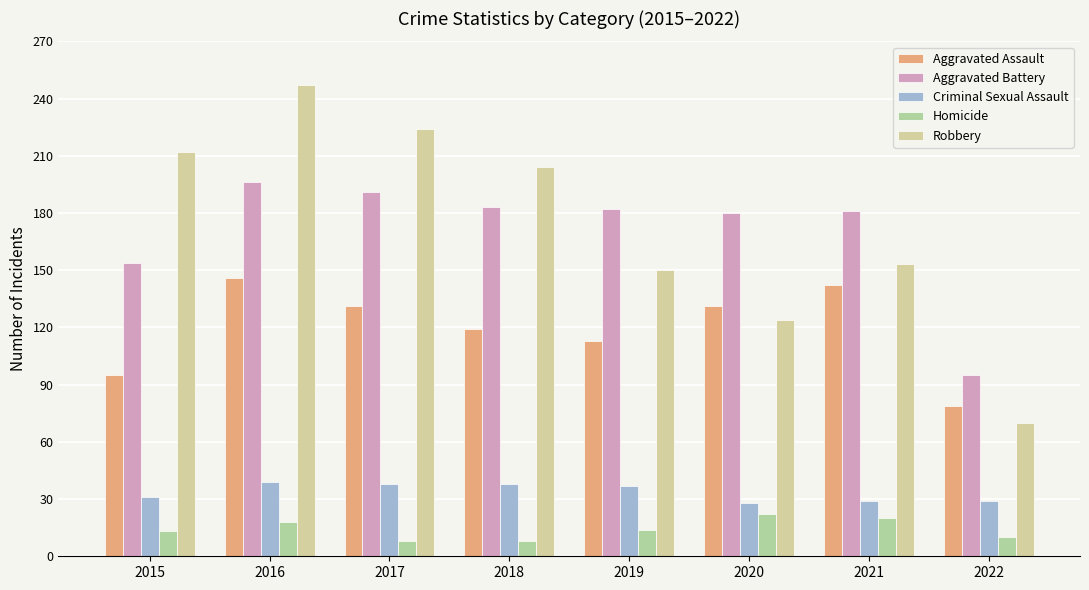

What is the value of the Homicide bar at the 4th from the left?

8